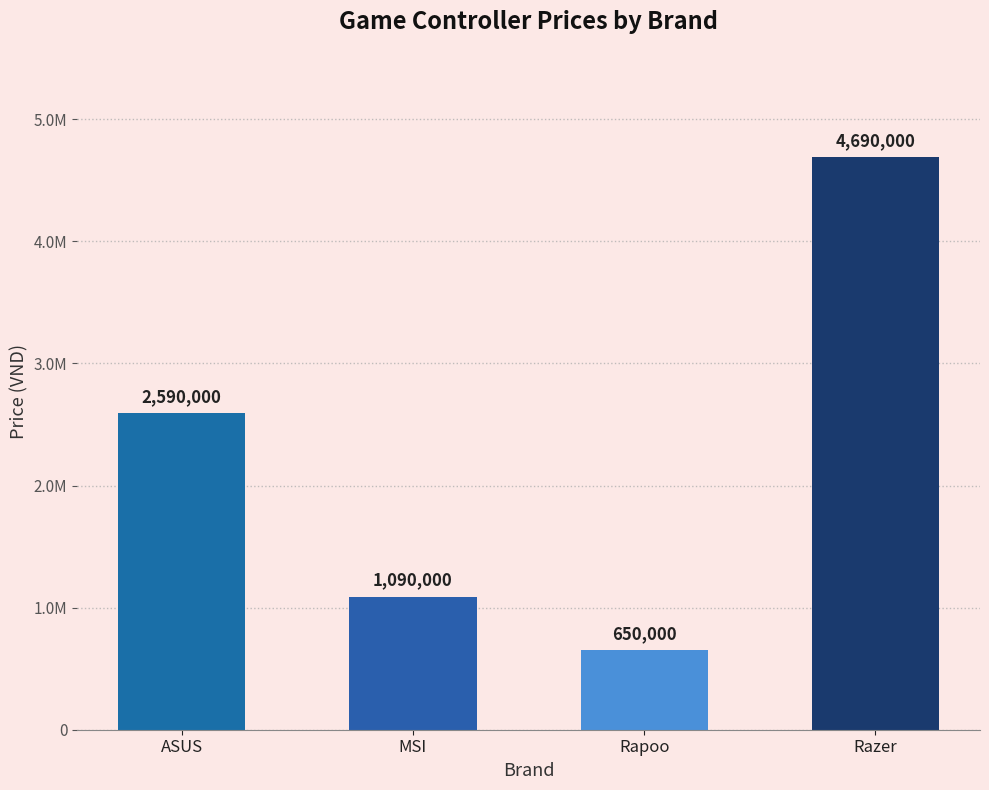

What is the approximate value at Rapoo, to the nearest 100?

650000